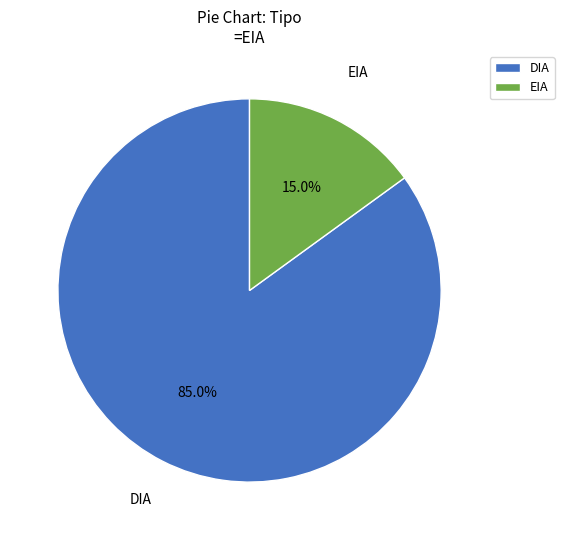

The EIA slice represents 15% of the pie. True or false?

True